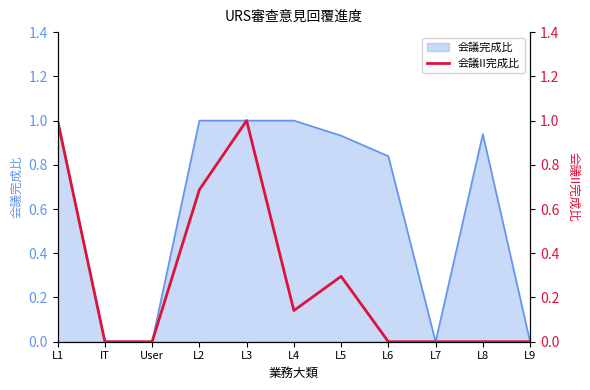

Reading left to right, extract all data points from this chart.

L1=1.0	IT=0.0	User=0.0	L2=0.7	L3=1.0	L4=0.1	L5=0.3	L6=0.0	L7=0.0	L8=0.0	L9=0.0